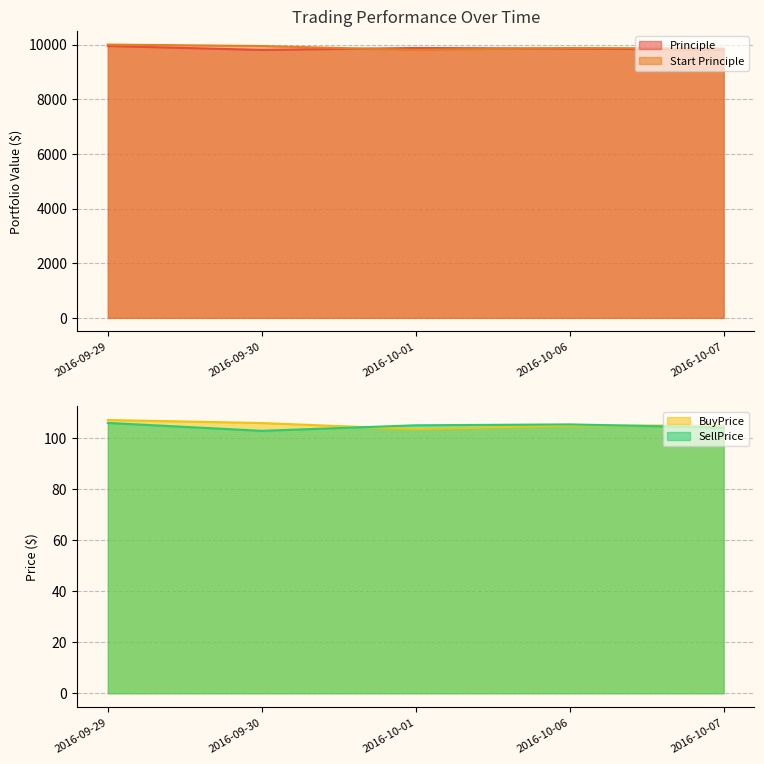

True or false: Principle has a value of 15491.9 at 2016-10-01.

False